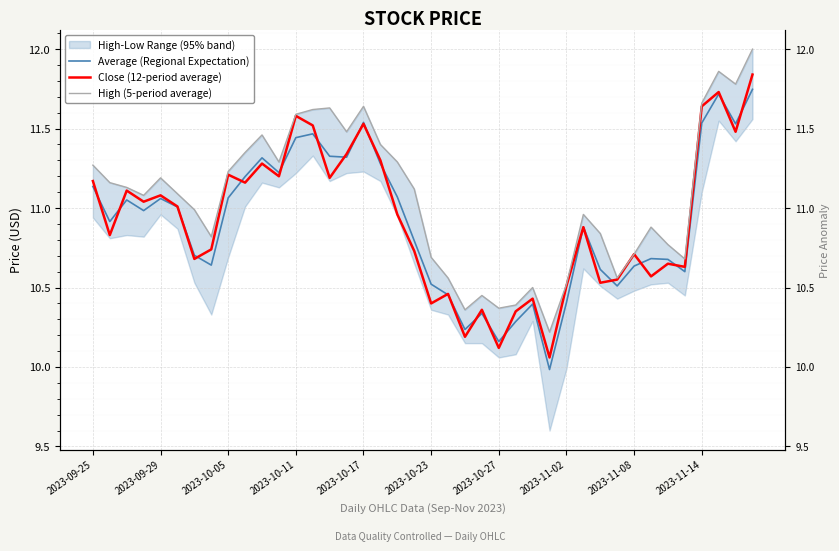

What is the value of the Close (12-period average) point at the 35th from the left?

10.7